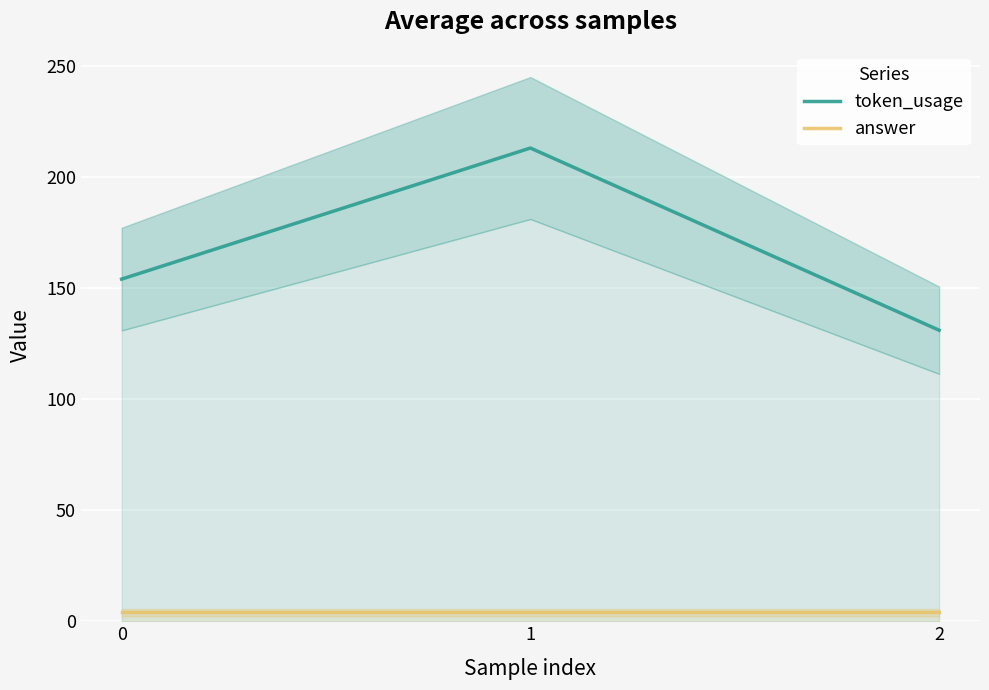

Count the number of categories in the chart.

3